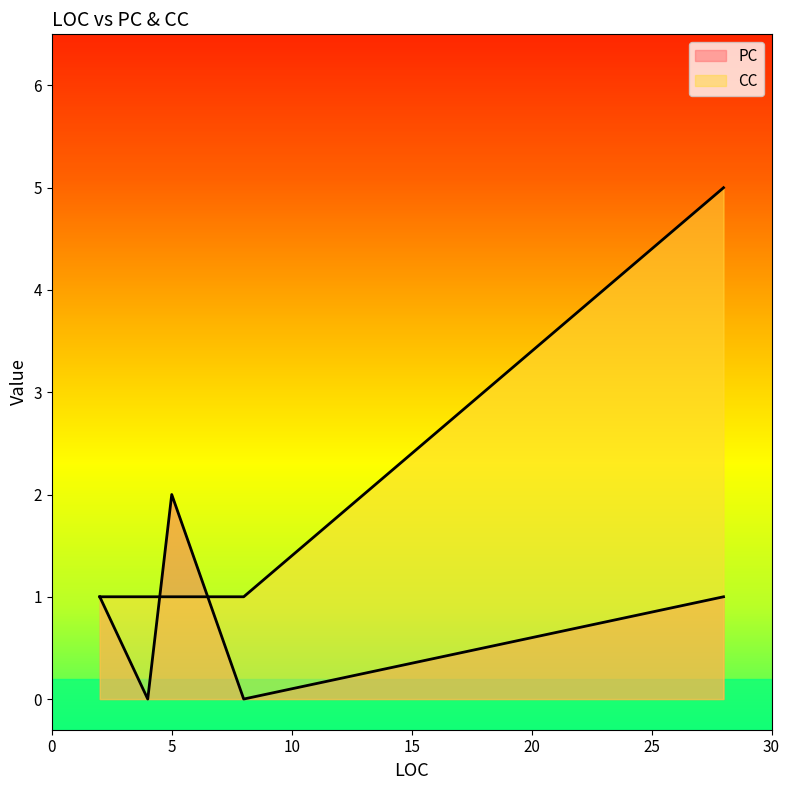

True or false: PC has more than 1 interior local peaks.

False